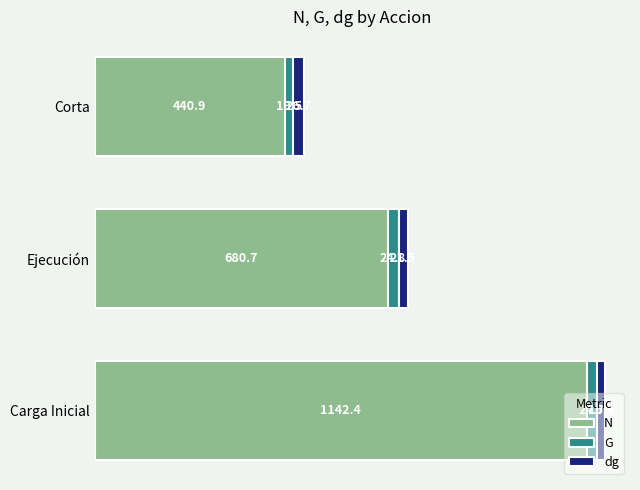

Which category has the lowest value in the N series?

Corta